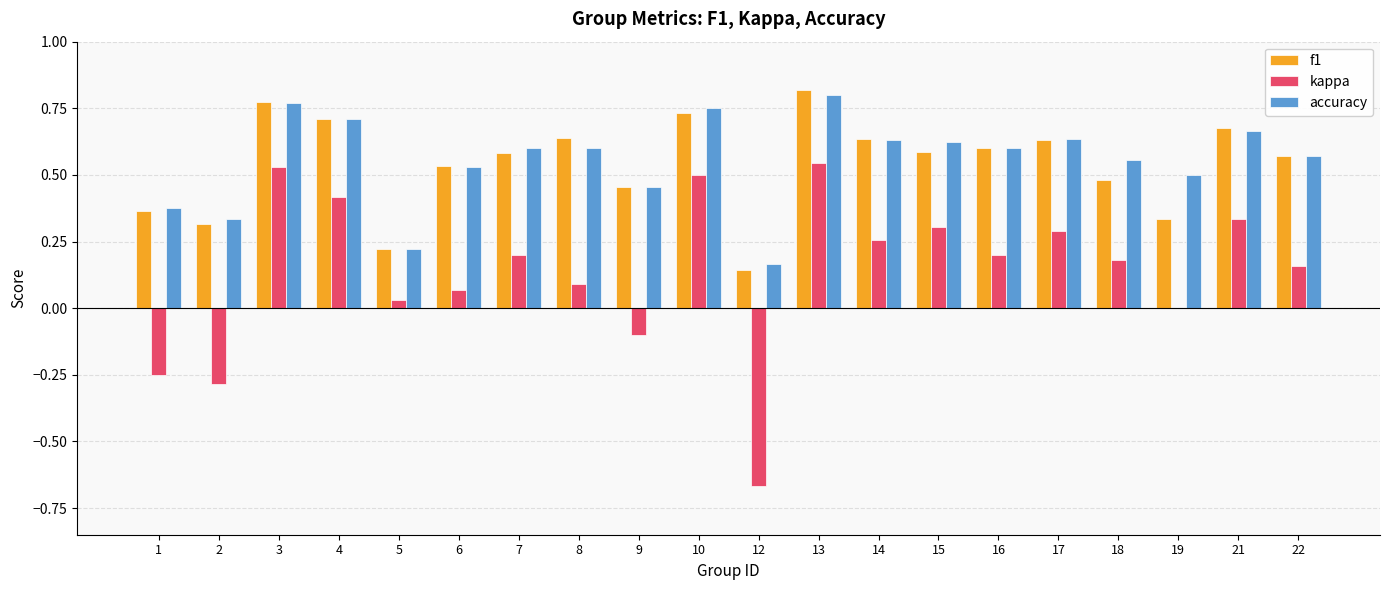

At which category does the chart reach its peak across all series?

13